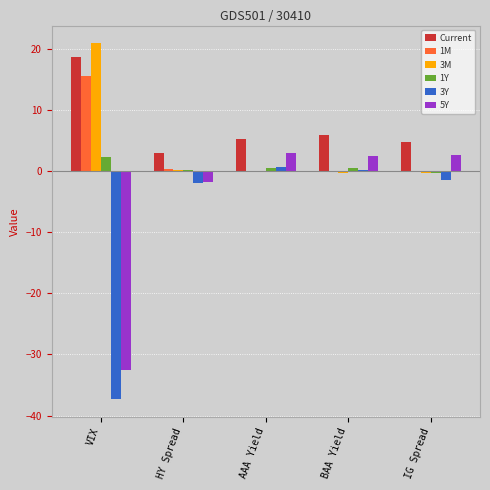

What value does the 3M series have at BAA Yield?

-0.3